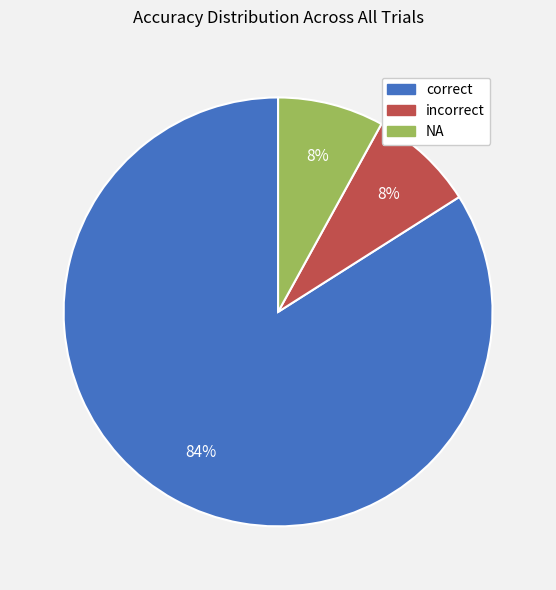

What percentage is the incorrect slice, to the nearest percent?

8%